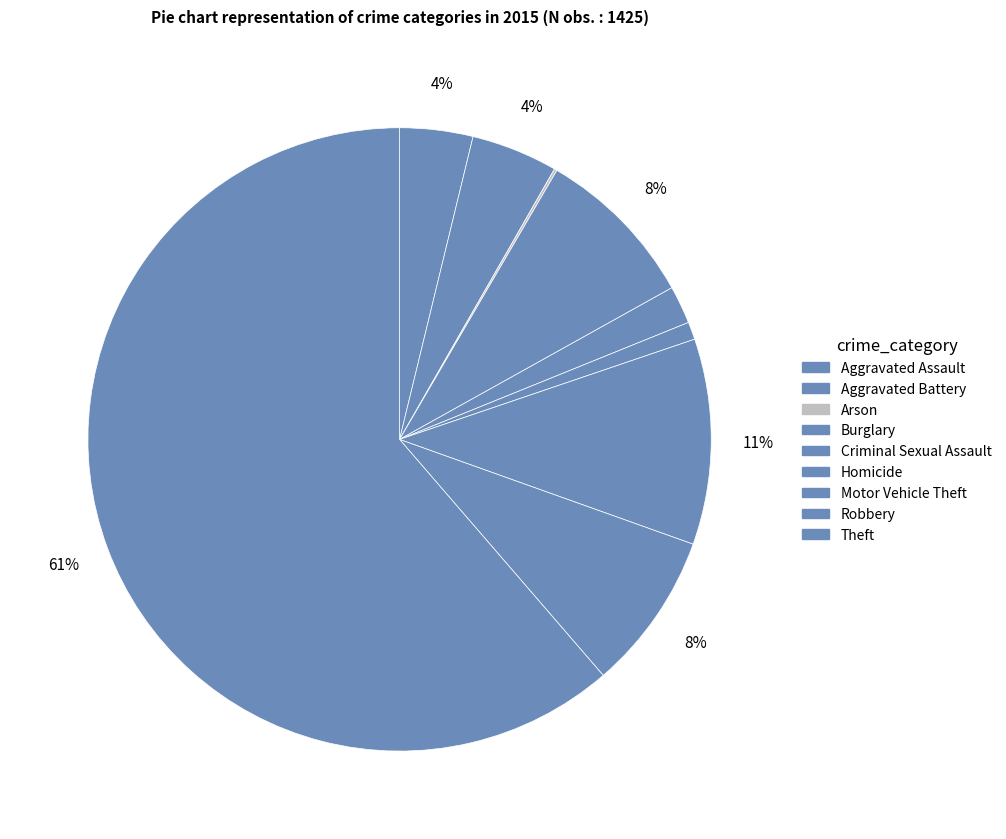

To the nearest percent, what percentage of the pie is Burglary?

8%